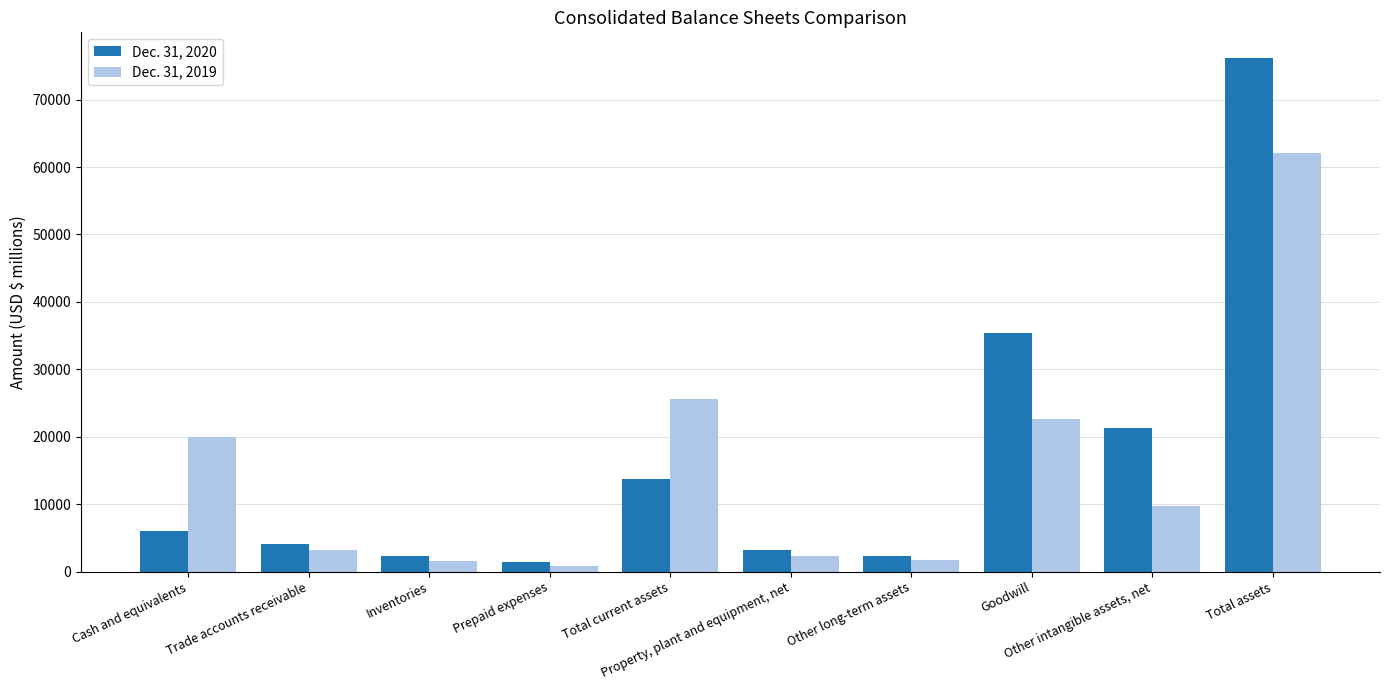

What value does the Dec. 31, 2020 series have at Inventories?

2292